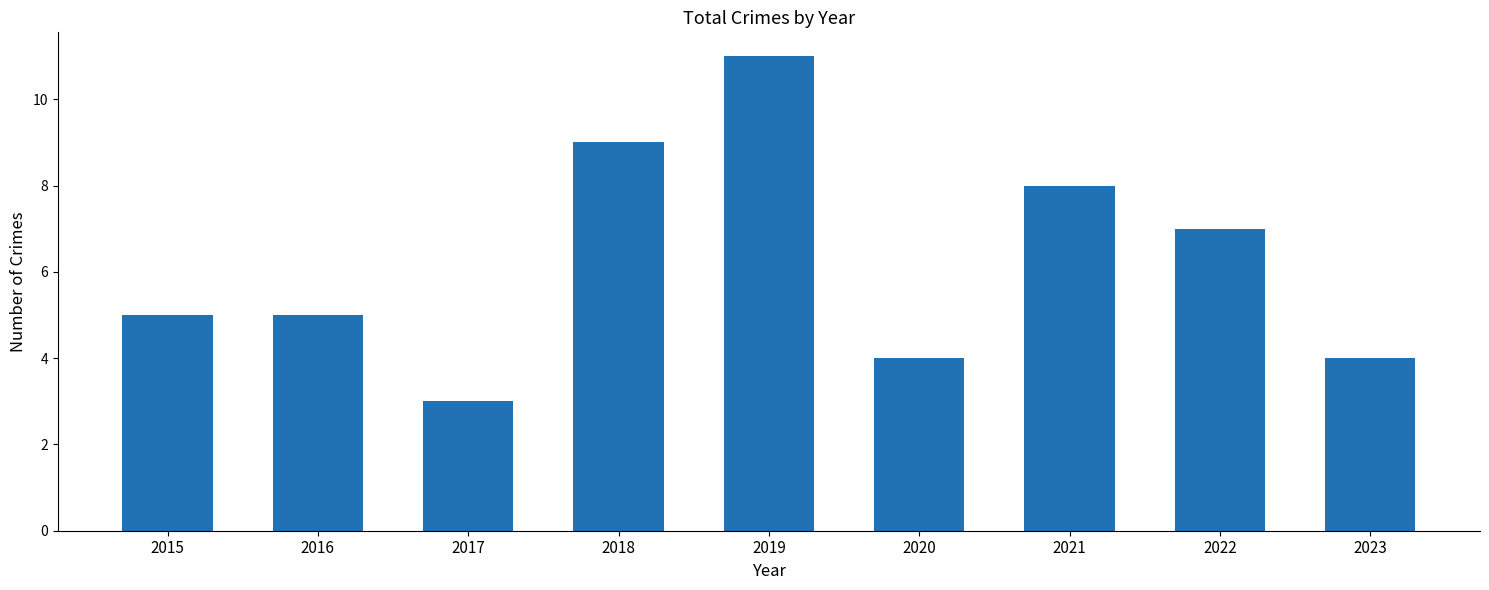

What is the minimum value shown in the chart?

3